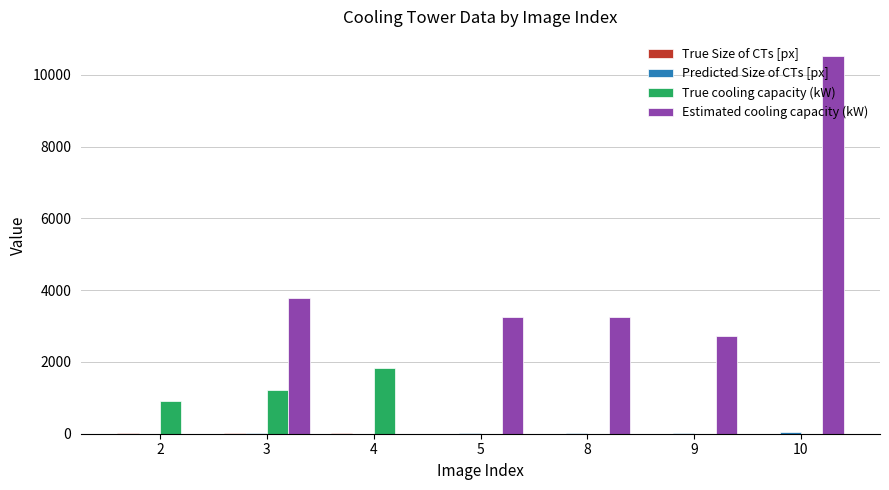

What is the maximum value shown in the chart?

10534.8